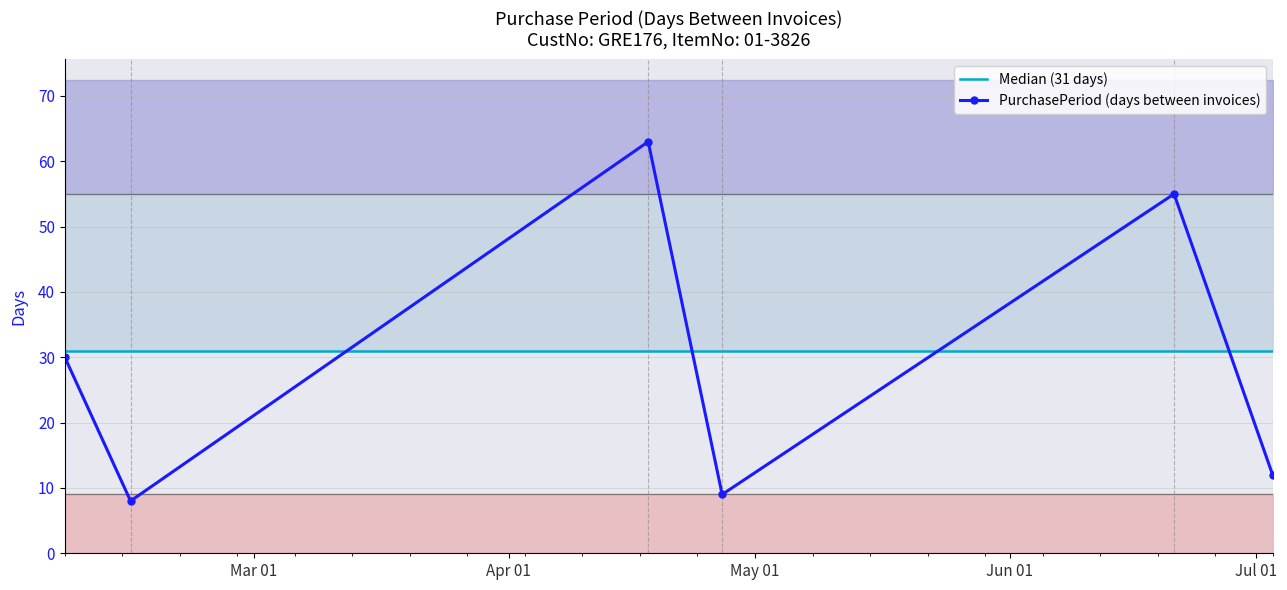

What is the greatest value displayed?

63